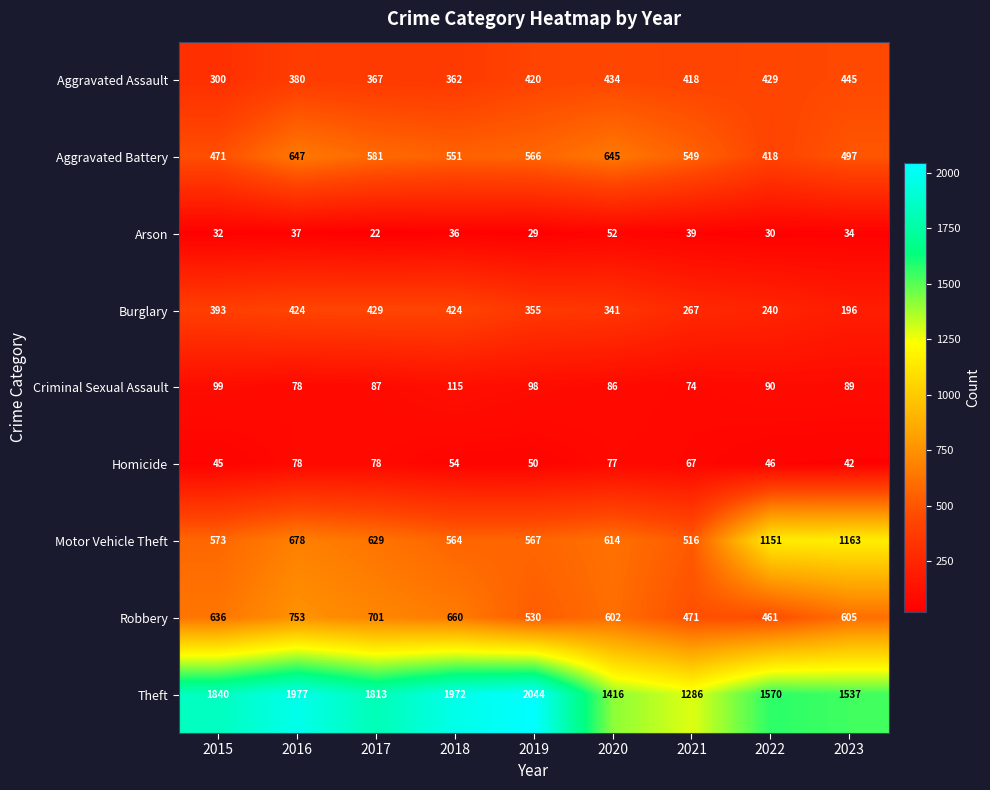

Rank the series by their maximum value, from highest to lowest.

Theft, Motor Vehicle Theft, Robbery, Aggravated Battery, Aggravated Assault, Burglary, Criminal Sexual Assault, Homicide, Arson